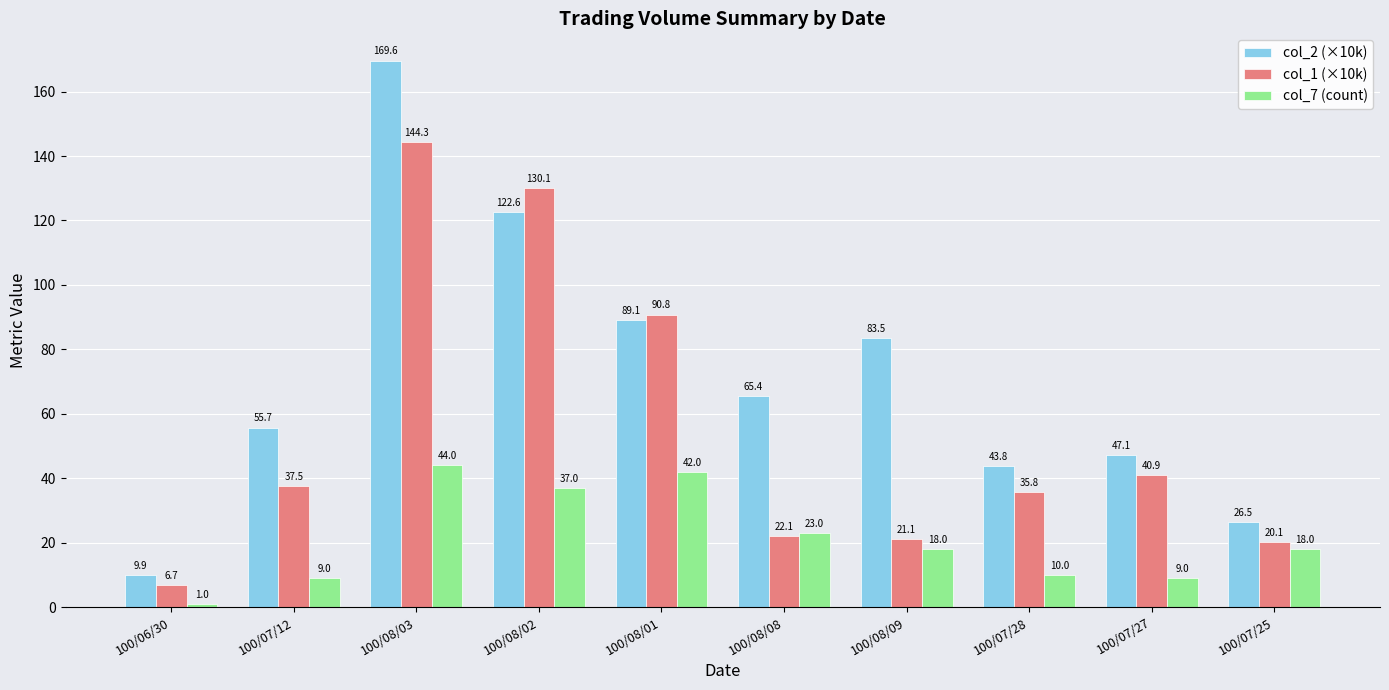

What is the sum of all col_7 (count) values?

211.0